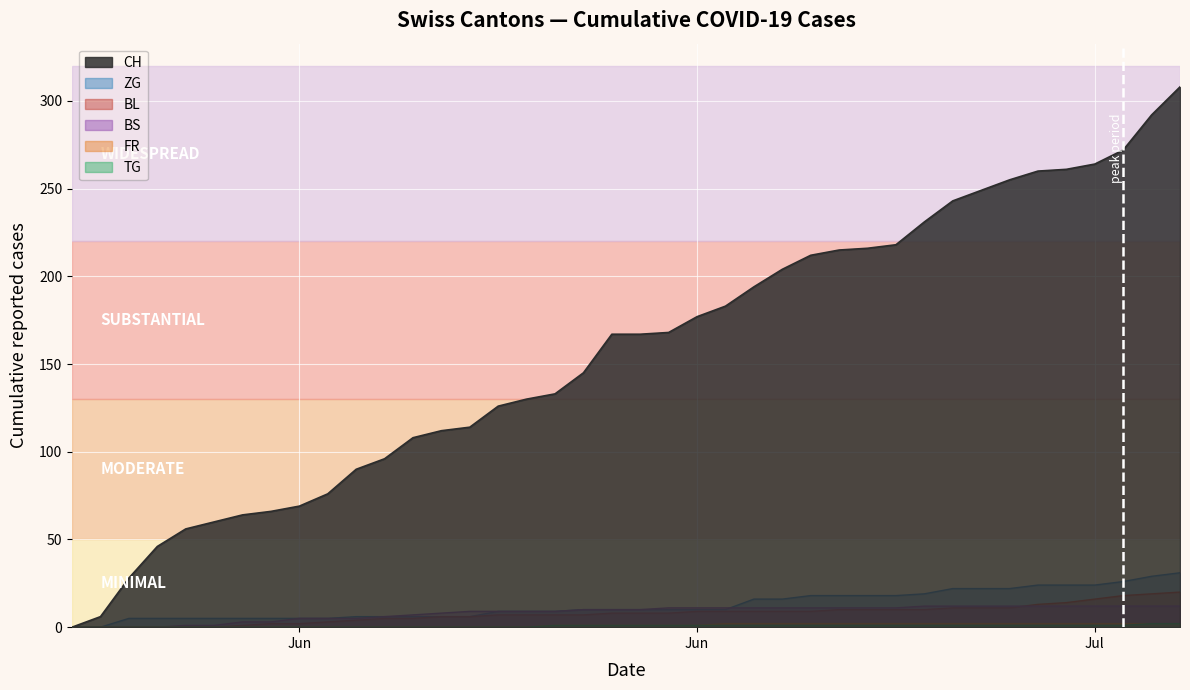

True or false: BS has a value of 5 at 2020-06-10.

True